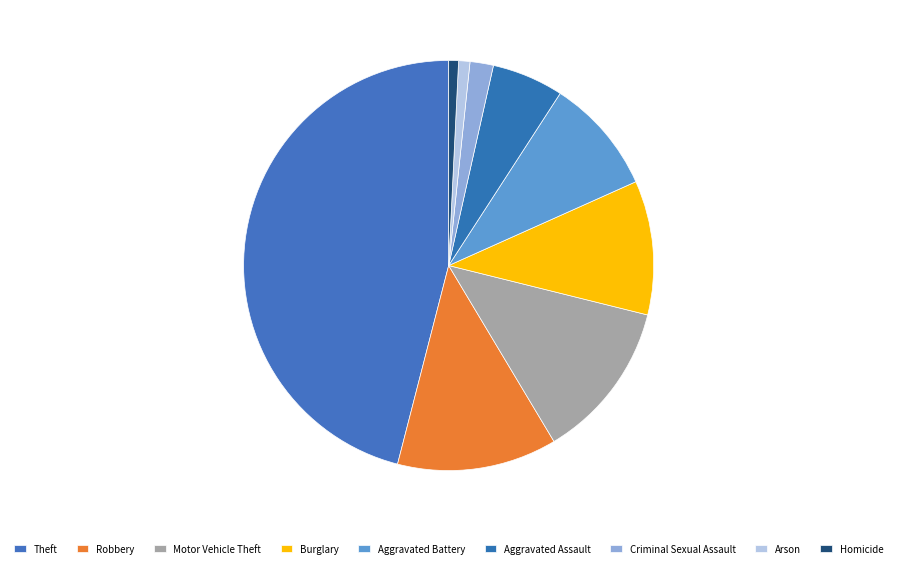

How many segments does this pie chart have?

9